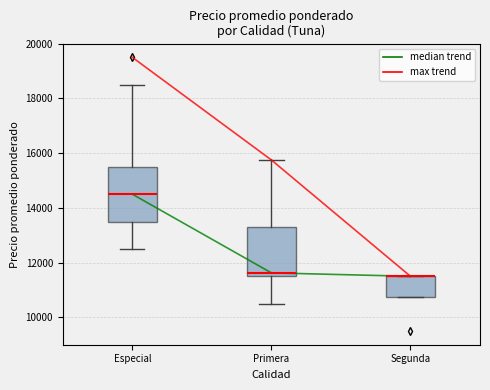

Where is the upper edge of the box for Segunda on the y-axis? The values are not printed on the chart, so give them approximately, as read against the axis.

11600